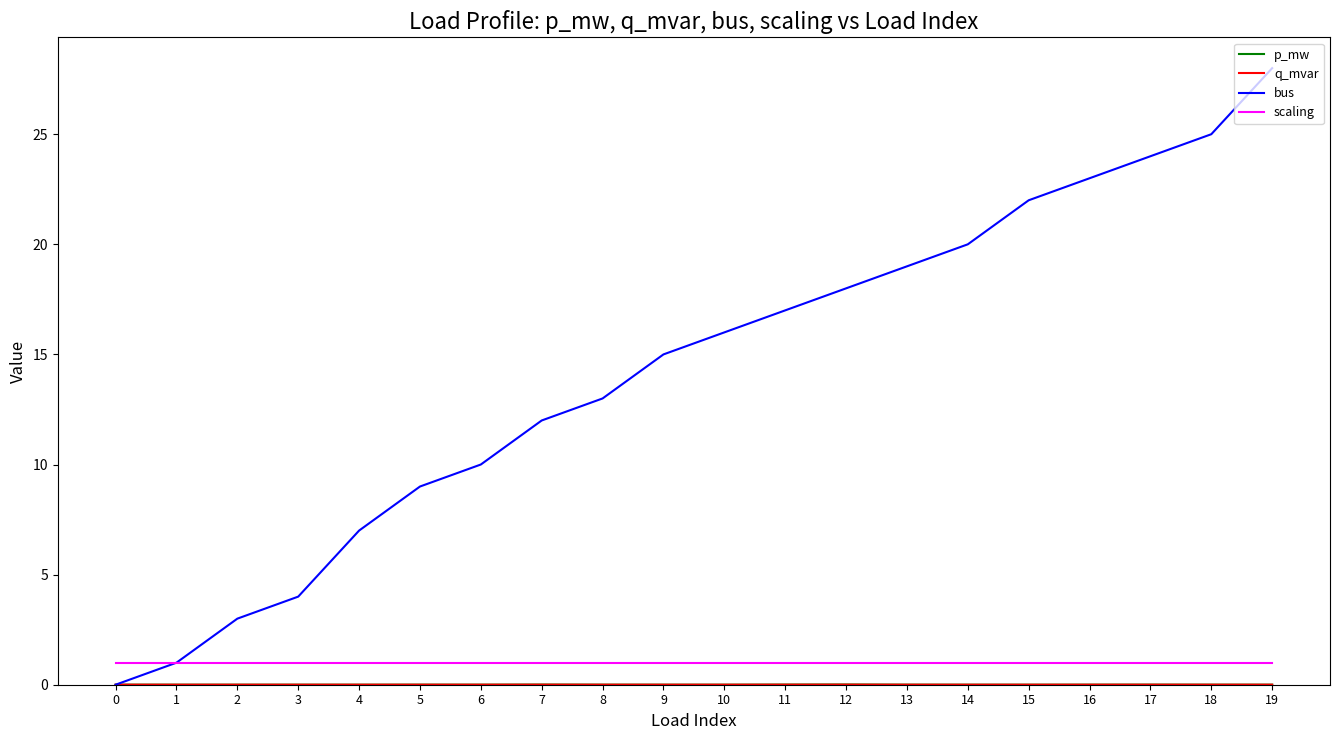

The scaling series shows 1.0 at 13. True or false?

True